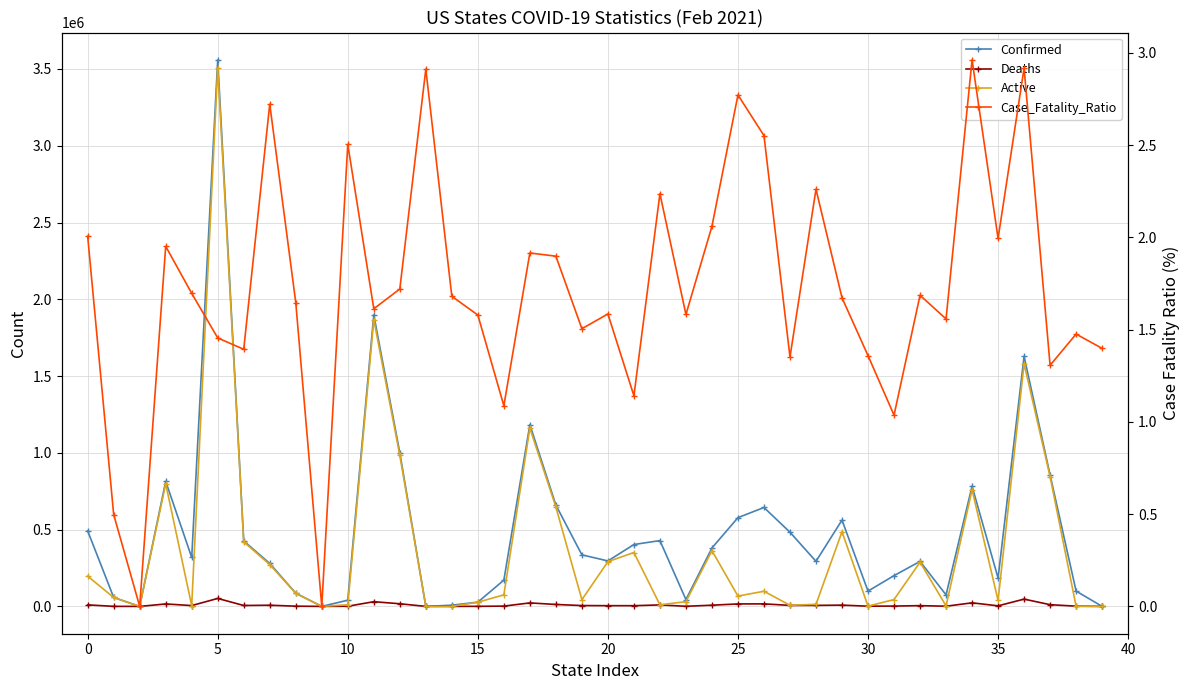

The value of Deaths at 33 is 1167.0. True or false?

True